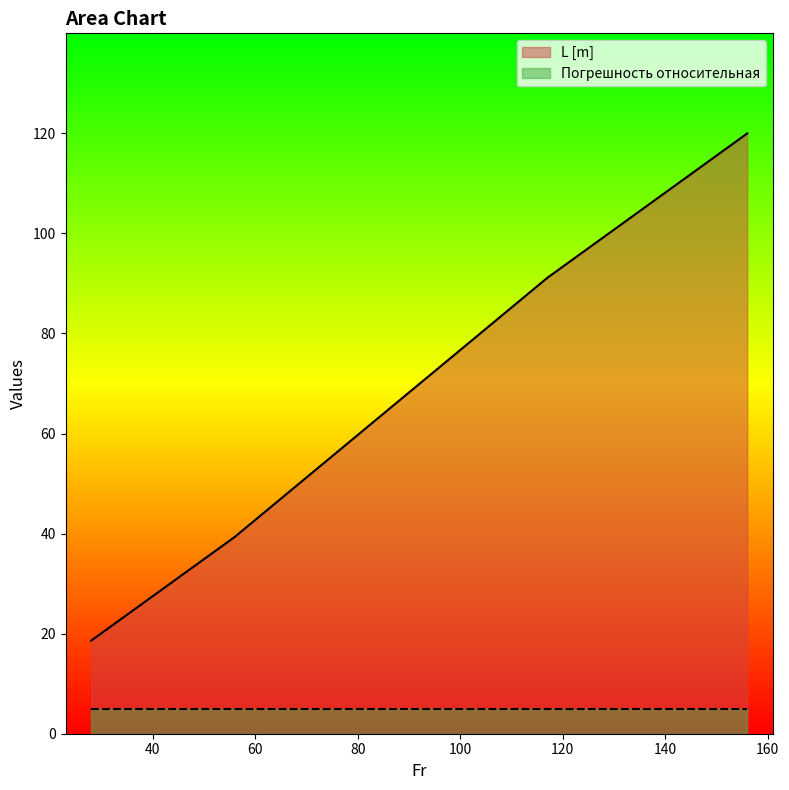

Reading left to right, extract all data points from this chart.

18.6	39.3	91.1	120.0